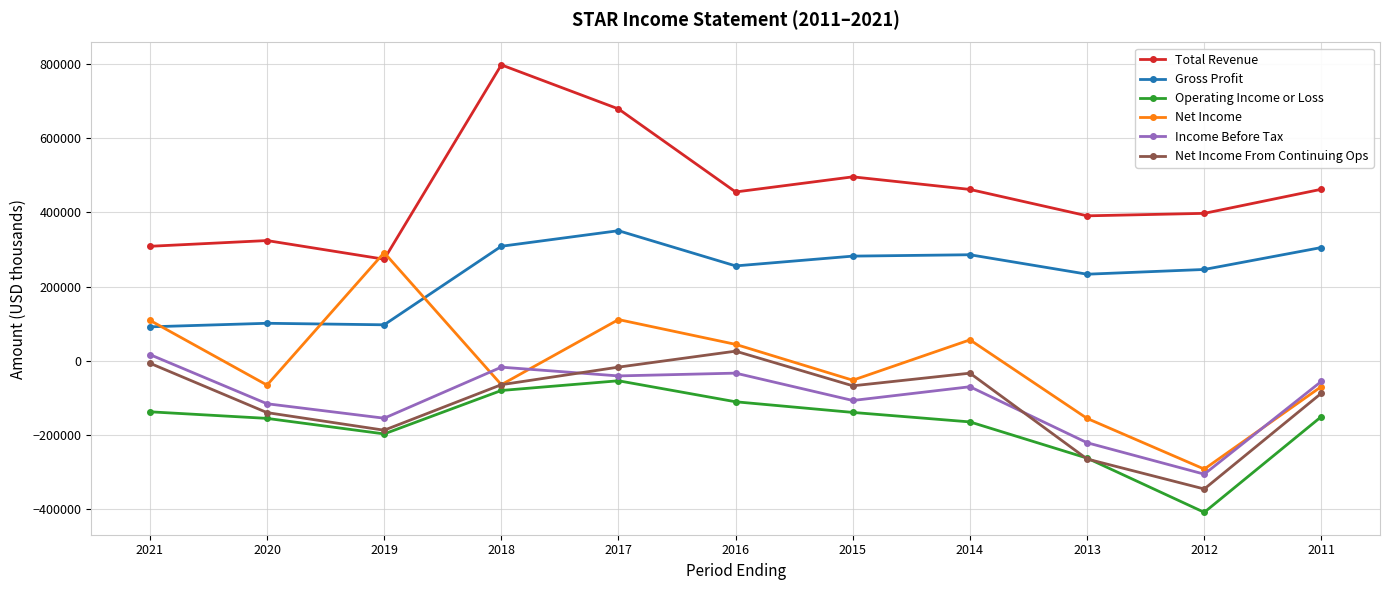

Where does the Operating Income or Loss series first go above -150800?

2021